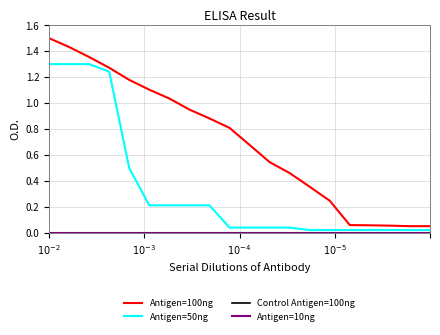

Is this an area chart (filled region under the line)?

No